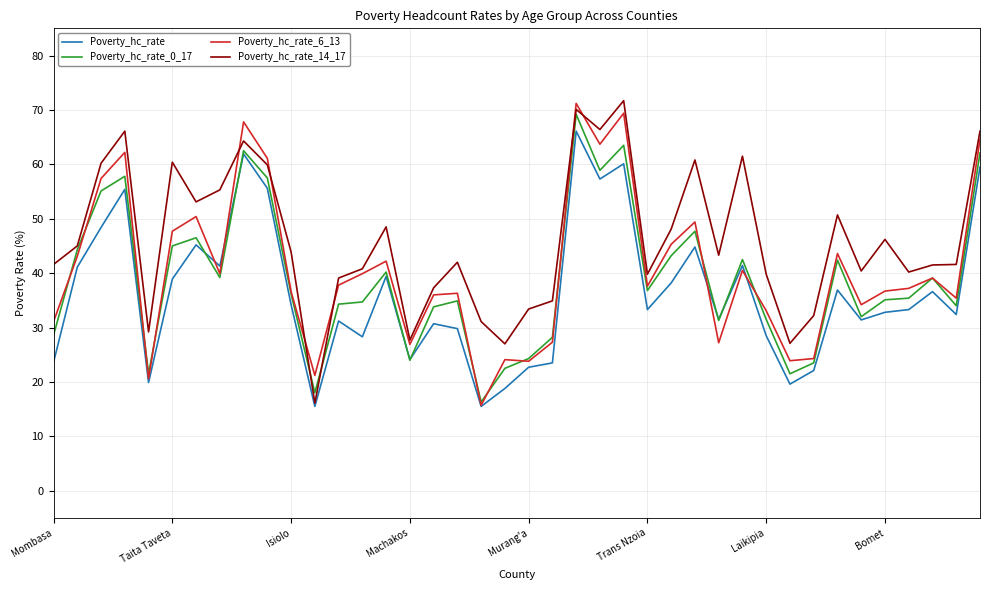

True or false: Poverty_hc_rate_6_13 and Poverty_hc_rate cross at least once.

True